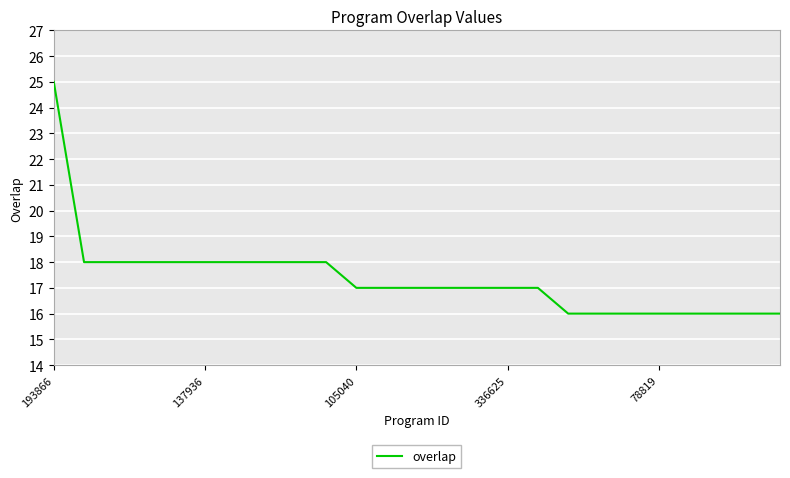

What is the minimum value shown in the chart?

16